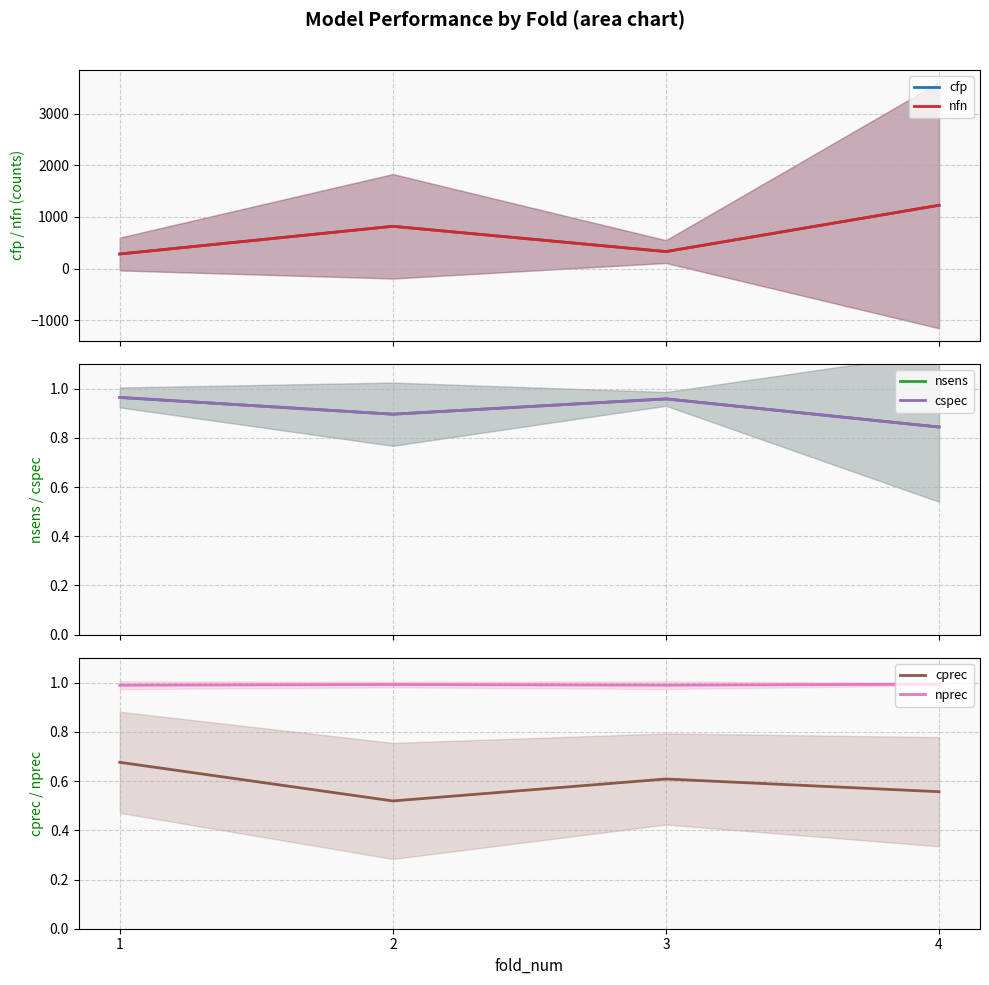

Where is the first local minimum for nprec?

3